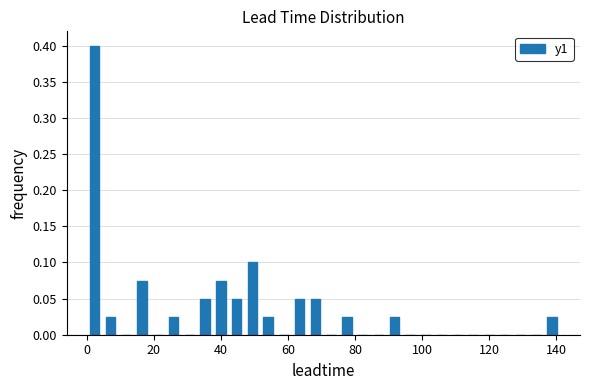

Read against the x-axis, roughly where is the centre of the tallest bar?

2